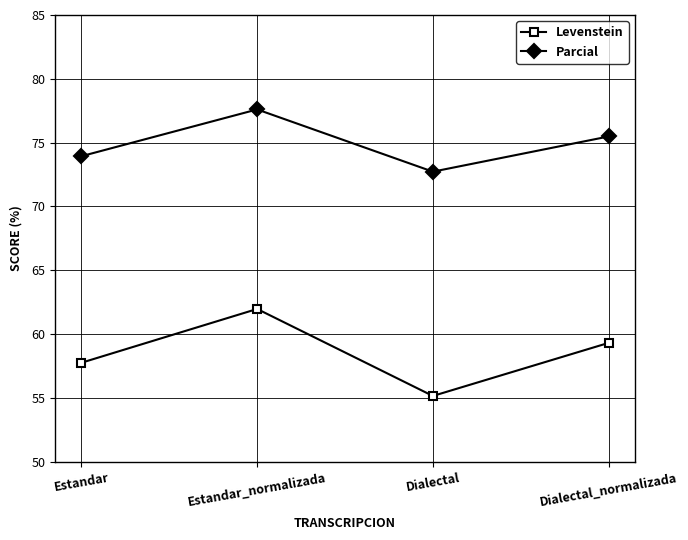

At Estandar_normalizada, list the series in order from largest to smallest.

Parcial, Levenstein